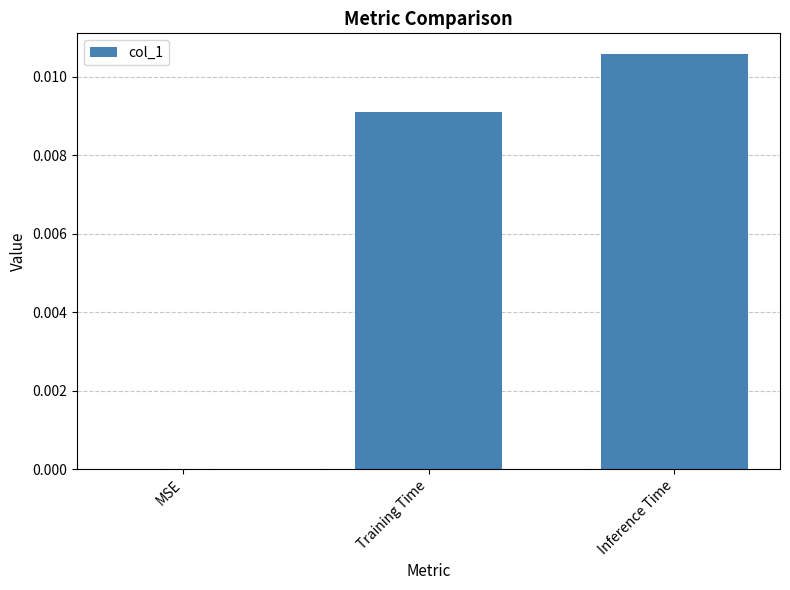

True or false: the data shows 0.0 at MSE.

True